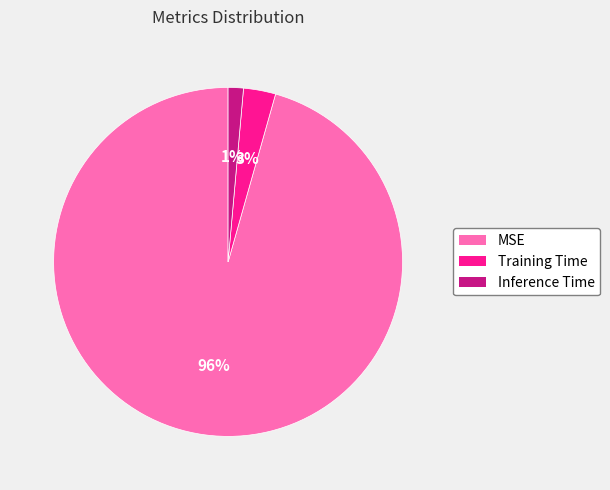

Is it true that Training Time is 3% of the pie?

True